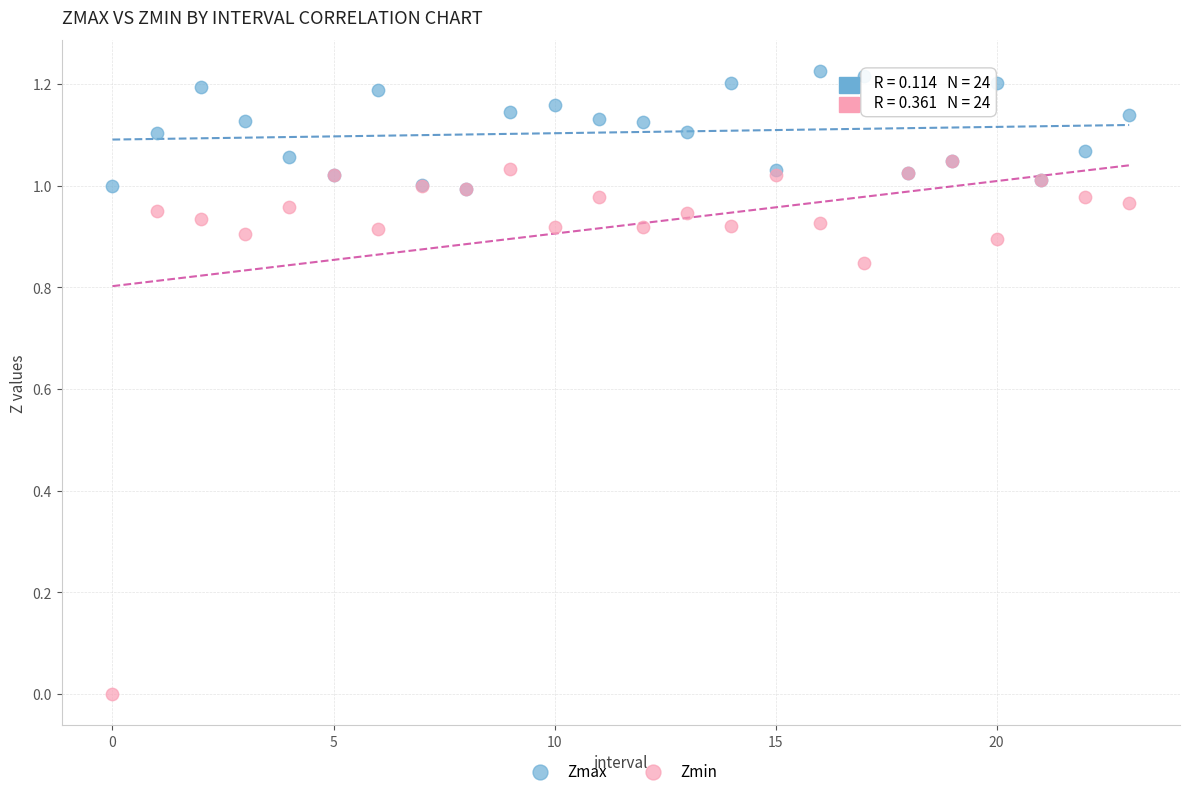

What are all the series names shown in the legend?

Zmax, Zmin